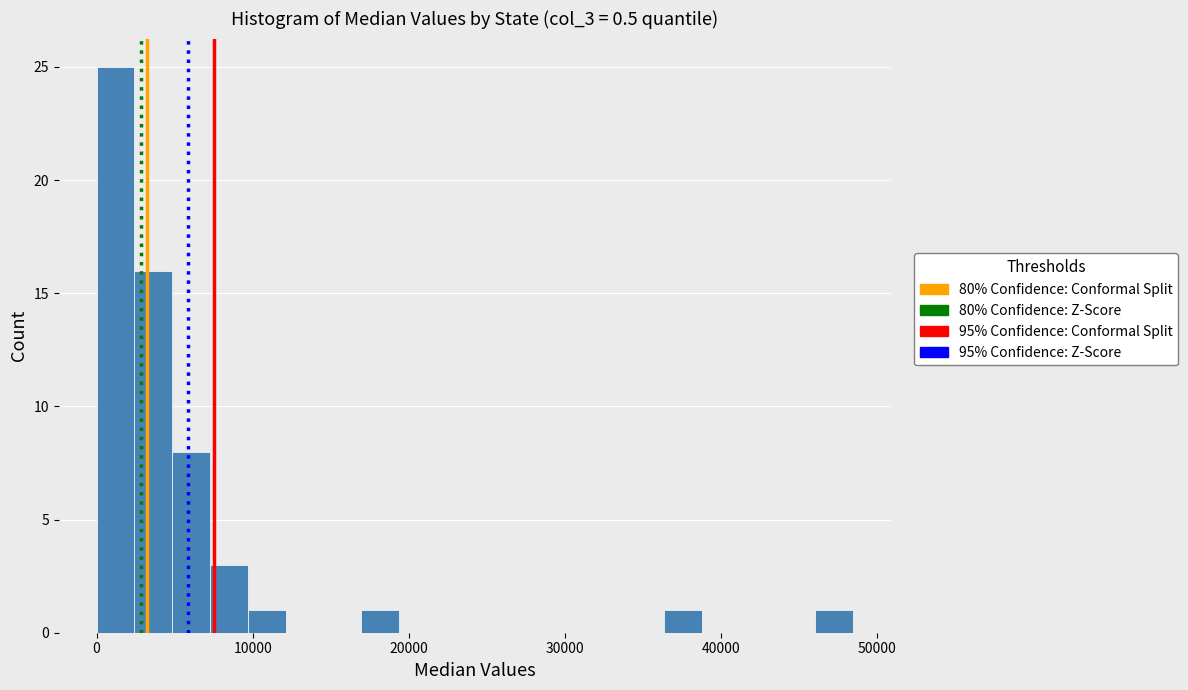

Around what value on the x-axis is the tallest bar? Give the approximate position of its centre, as read against the axis.

1000